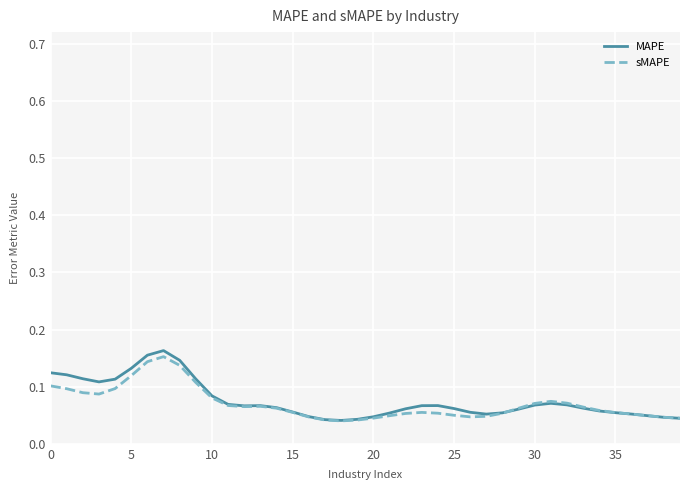

At how many categories does at least one series exceed 0?

40